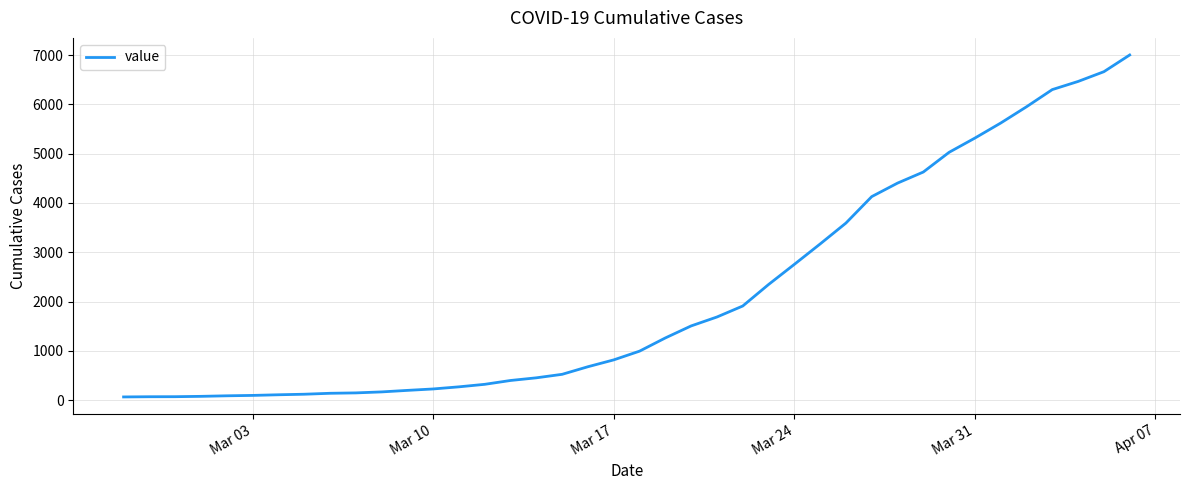

What is the difference between the maximum and minimum values?

6939